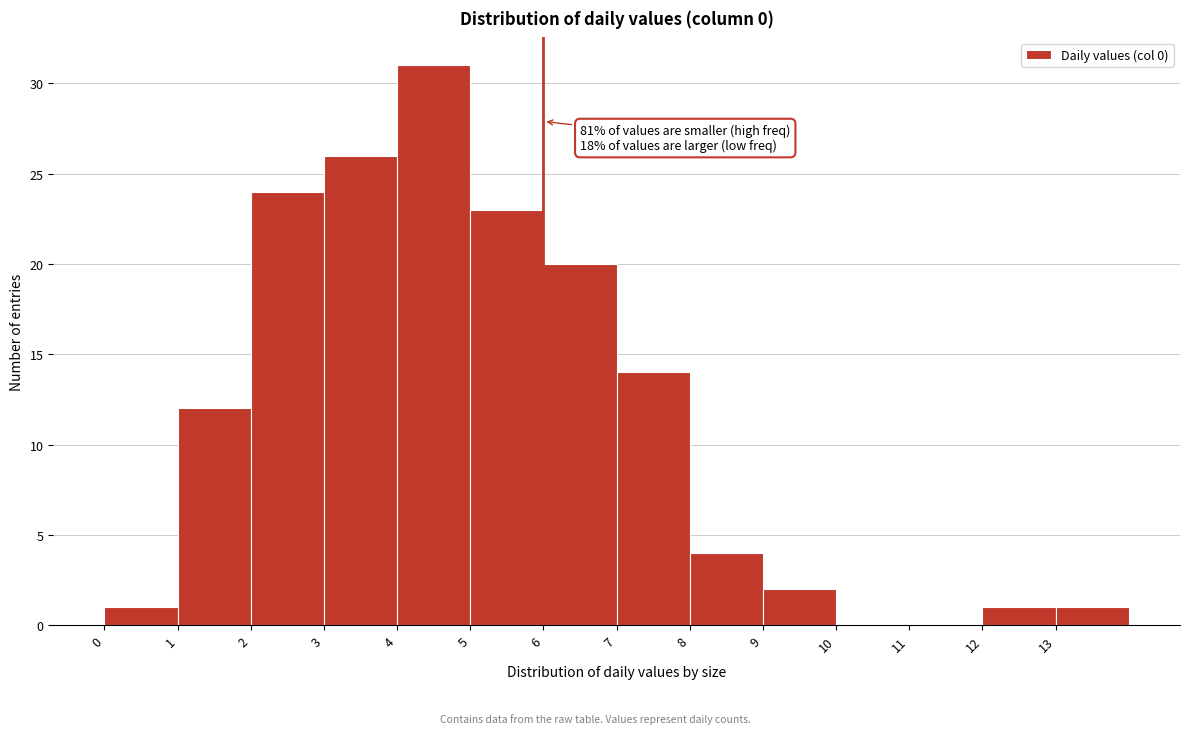

Which range on the x-axis has the tallest bar?

4 to 5